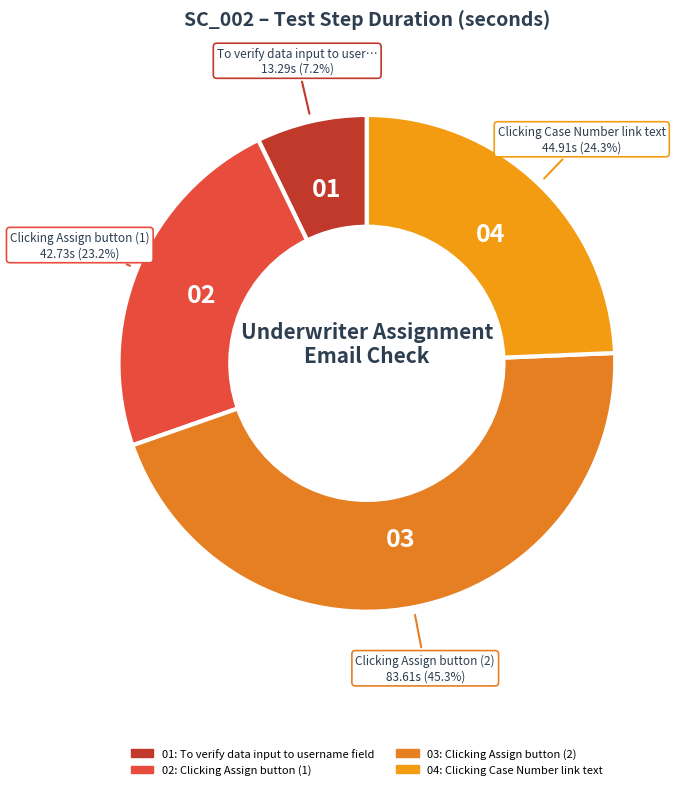

Which slice is the largest?

Clicking Assign button (2)